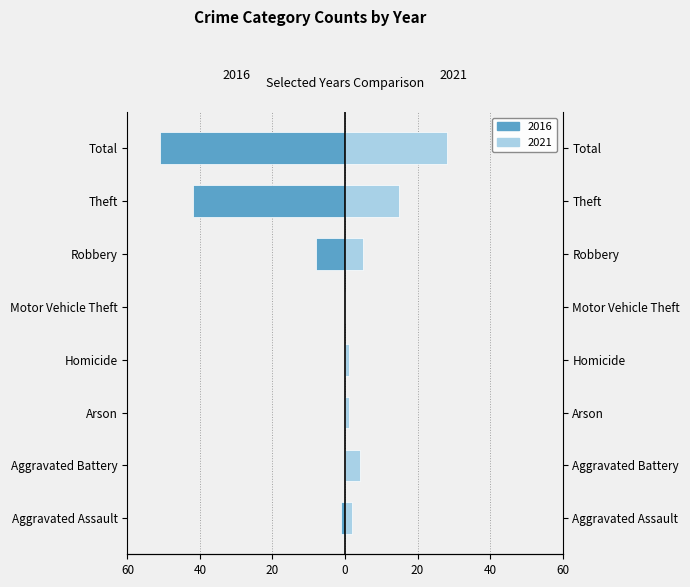

At how many categories does at least one series exceed -5?

8